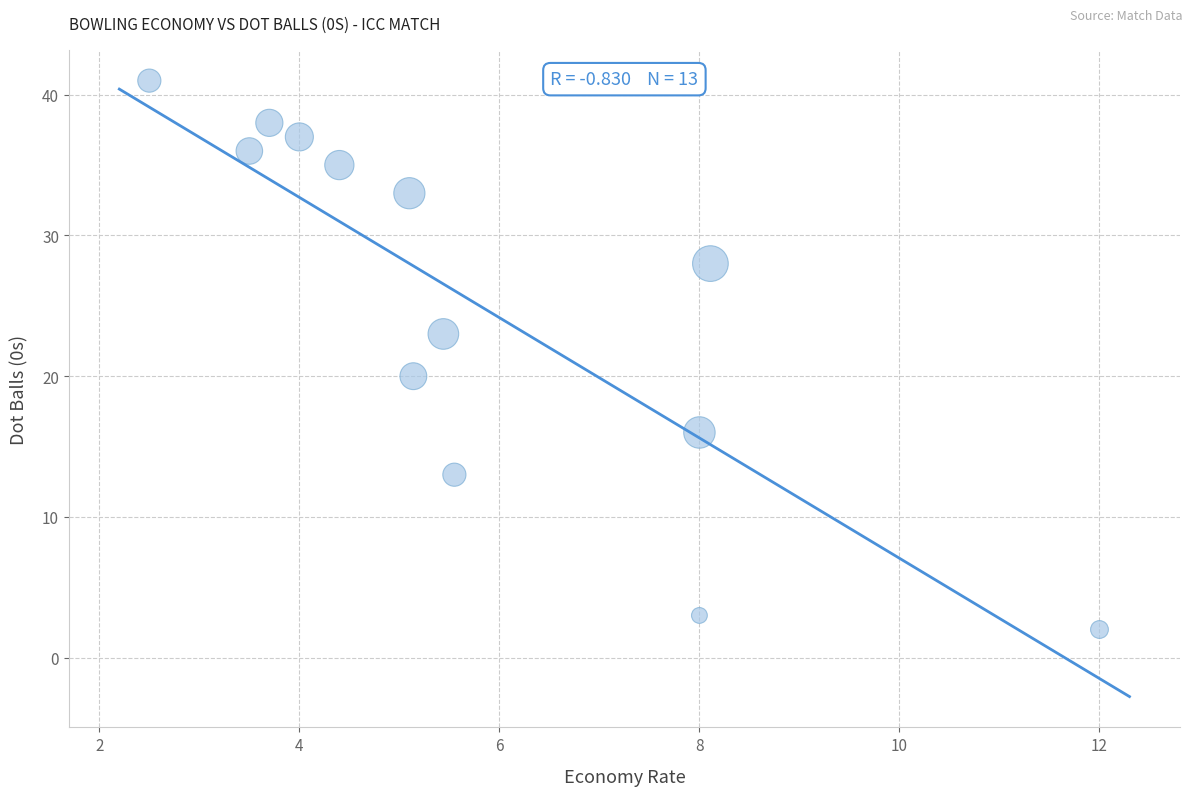

What Y value in the scatter plot is closest to 21?

20